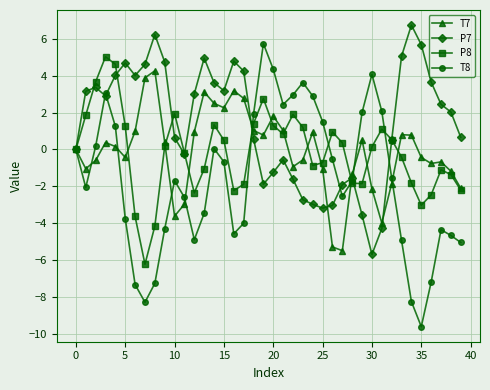

In T8, how many points are lower than both neighbors (excluding endpoints)?

7